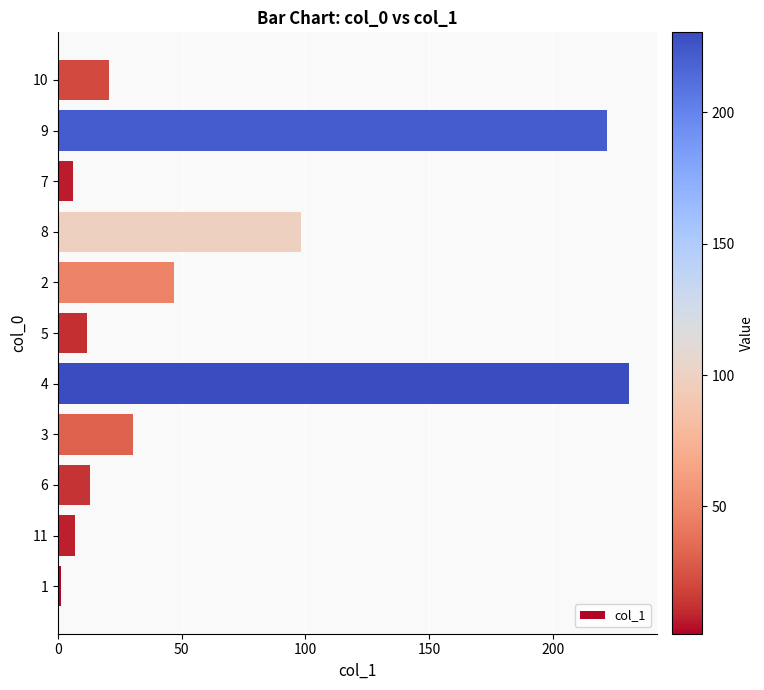

Approximately how many times larger is the value at 9 compared to 4?

1.0